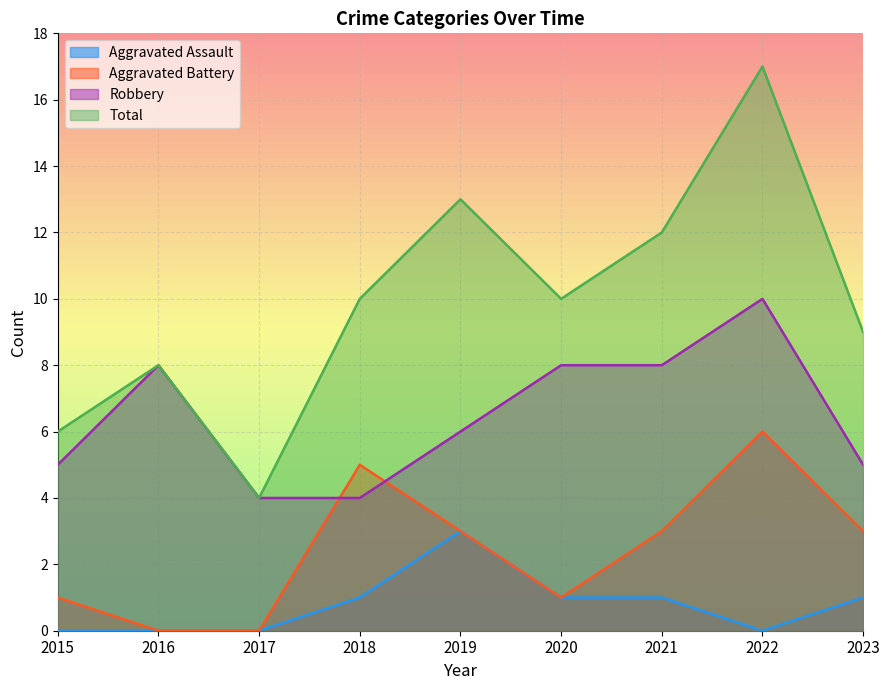

True or false: Aggravated Battery and Aggravated Assault intersect in this chart.

False